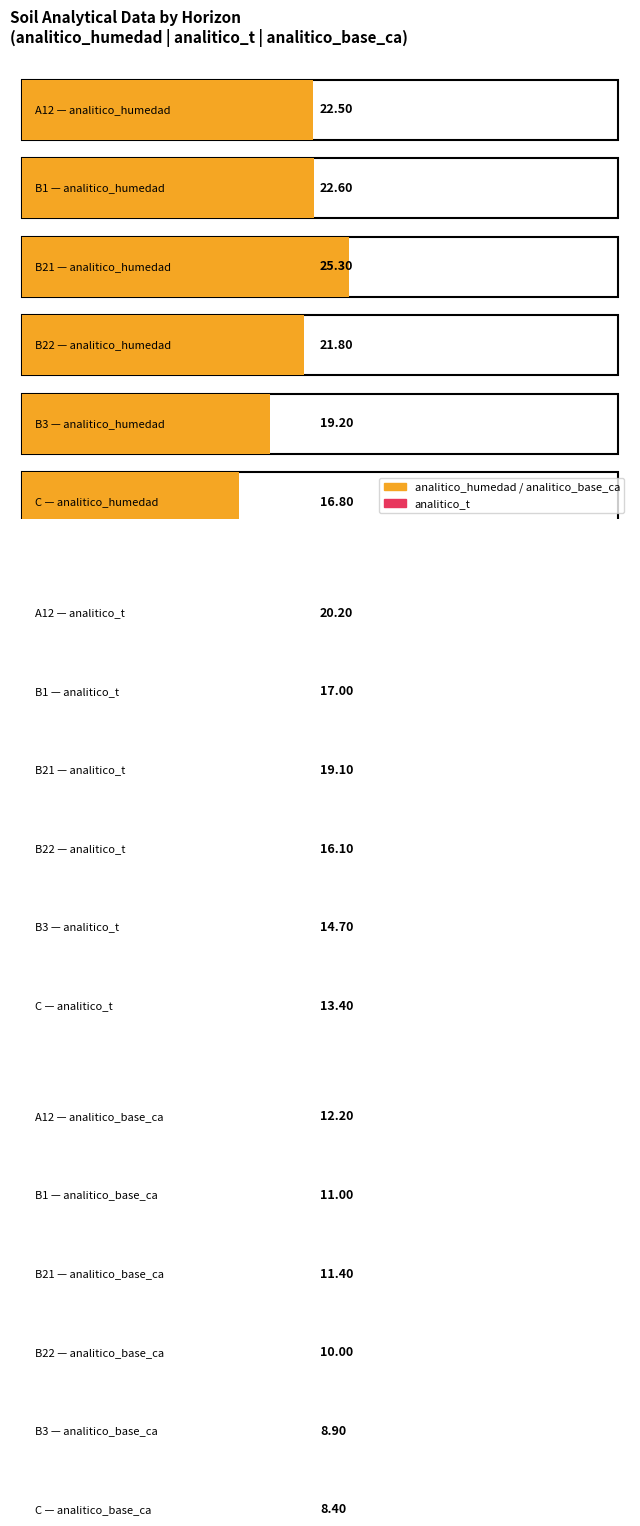

What position from the right is C?

1